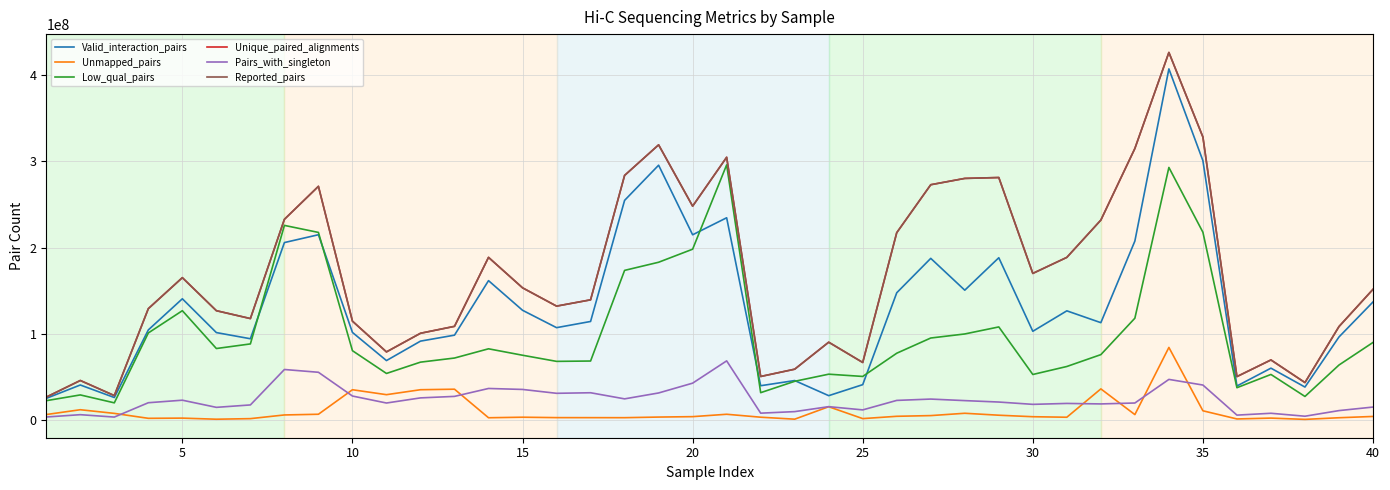

Does the chart display data point markers on the line(s)?

No